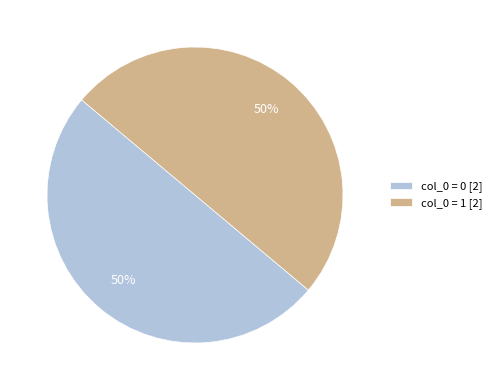

Is it true that col_0 = 0 [2] is 35% of the pie?

False